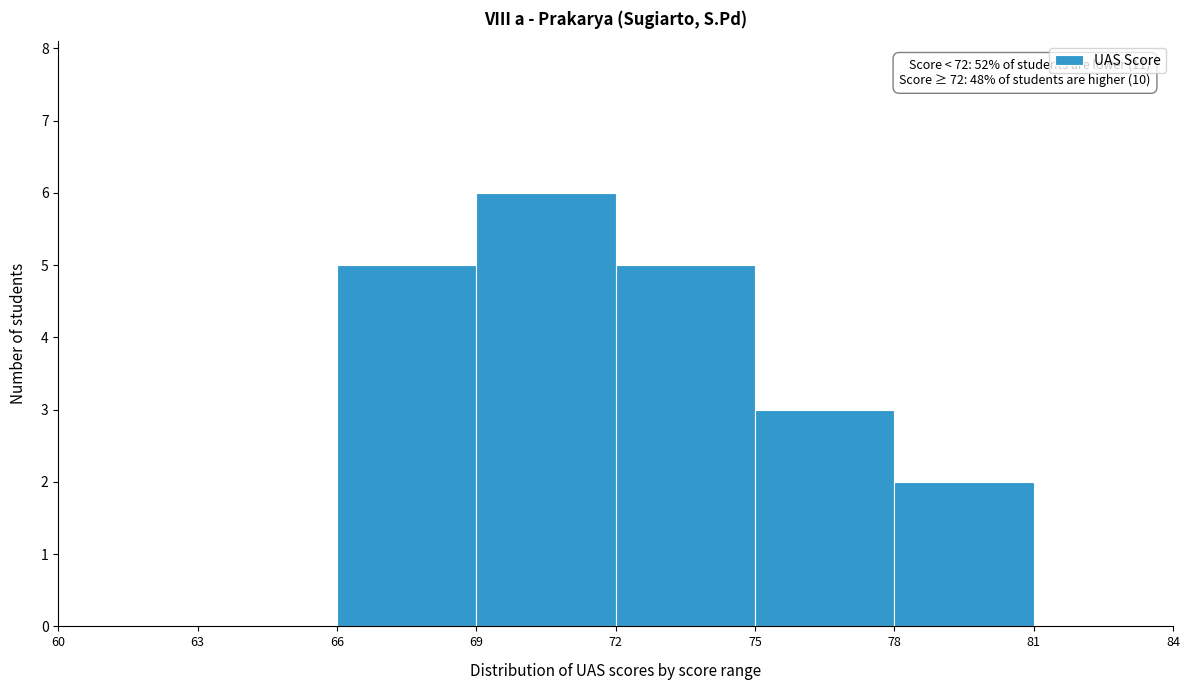

Over which range of the x-axis is the bar tallest?

69 to 72